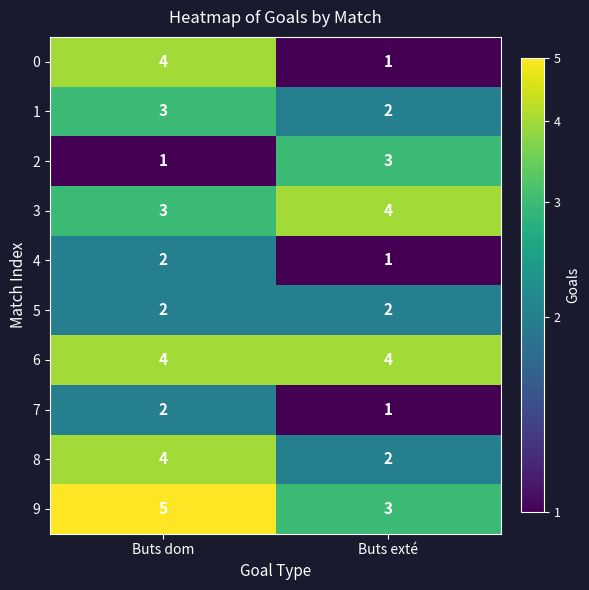

Which label corresponds to the largest value in the chart?

Buts dom